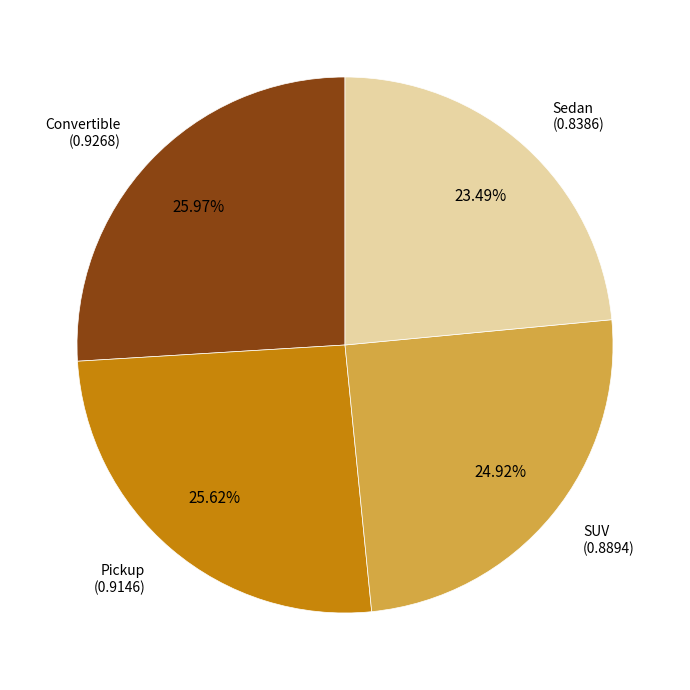

Is there any slice that represents more than half of the pie?

No